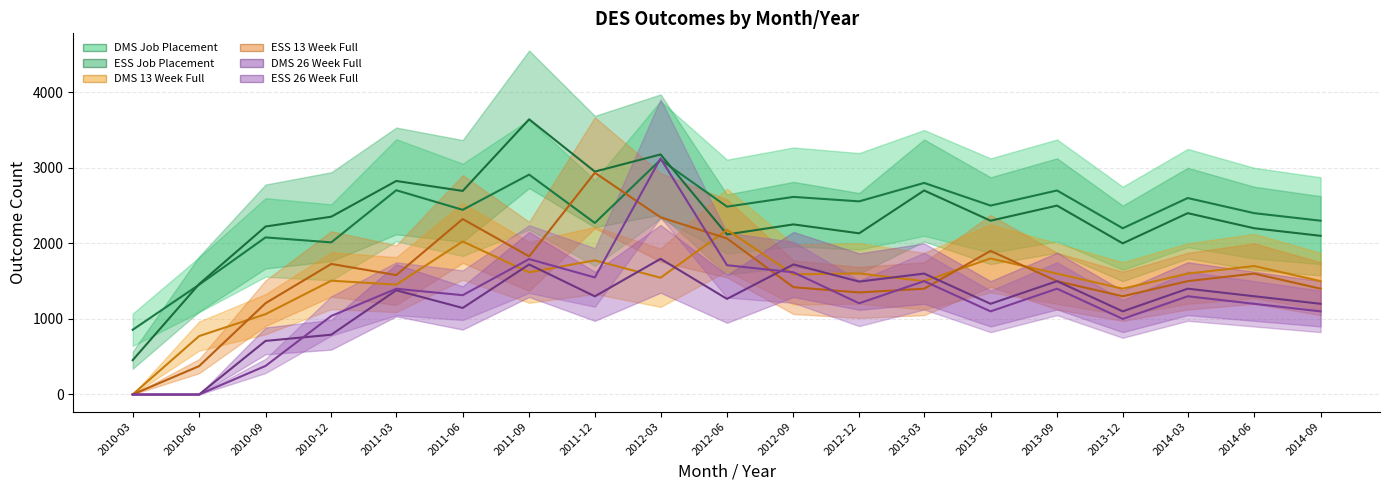

Where is ESS 26 Week Full nearest to the value 1562?

2011-12